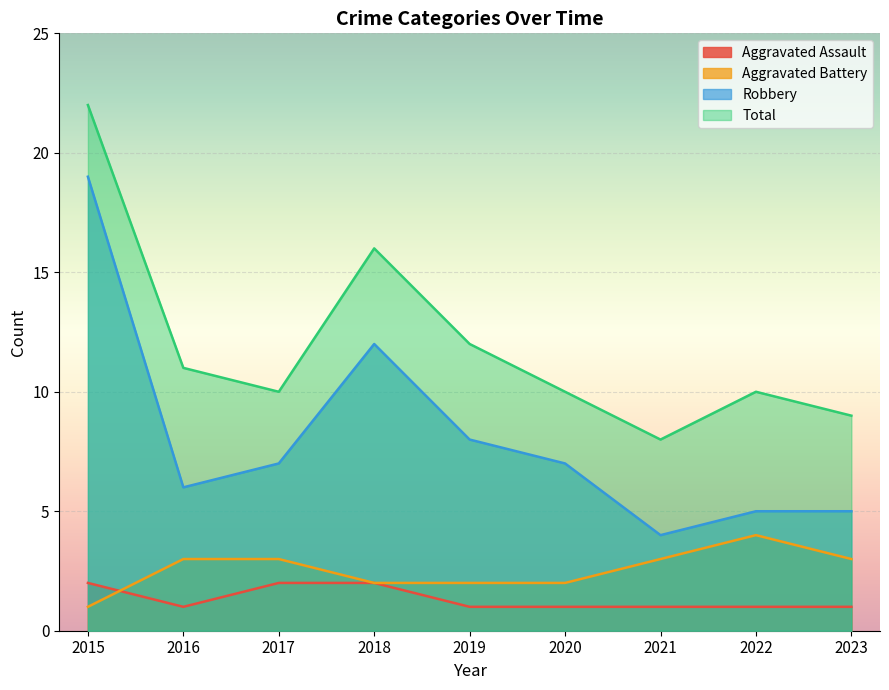

The value of Robbery at 2017 is 7. True or false?

True